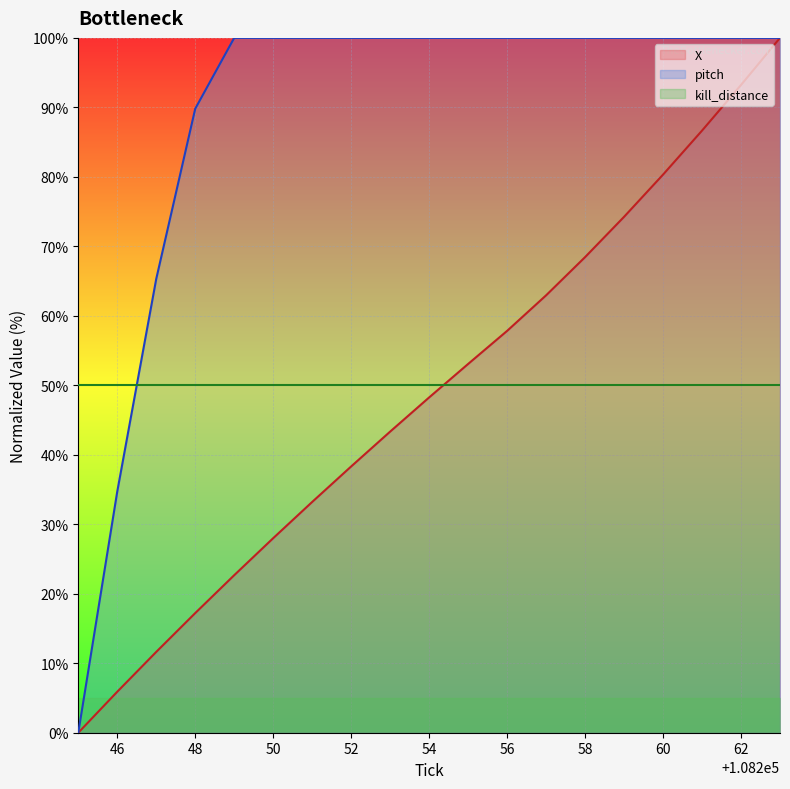

How many values in the pitch series are below 100?

4